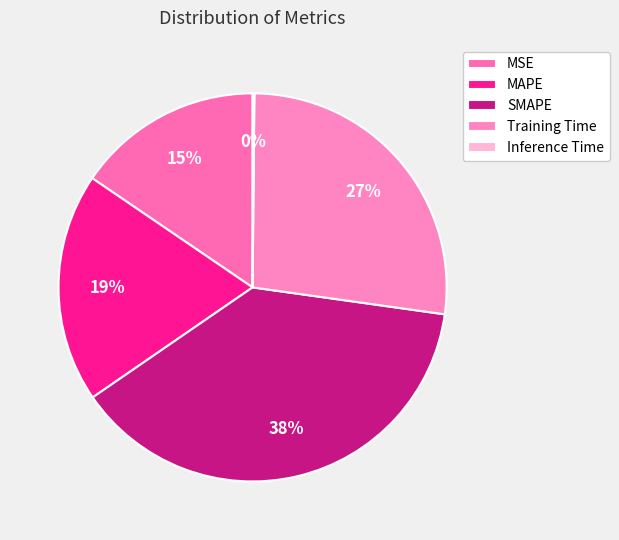

To the nearest percent, what is the average slice percentage?

20%